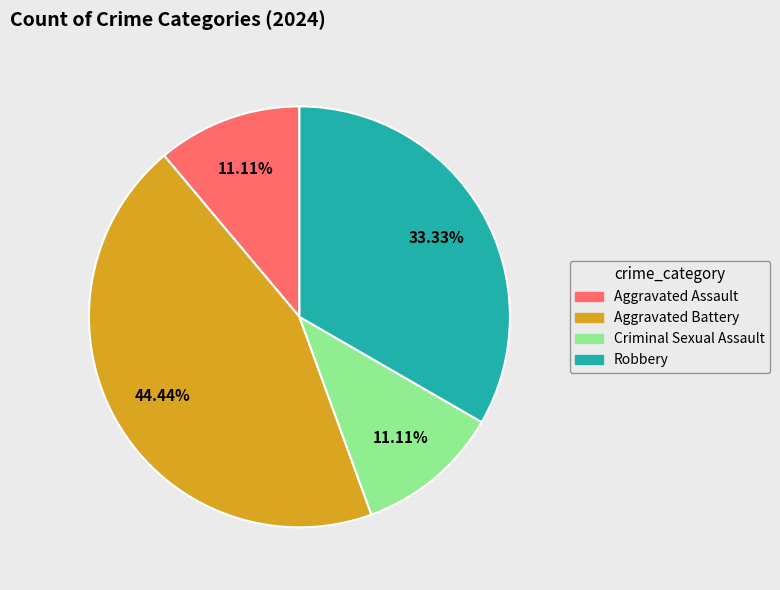

Which category has the biggest portion of the pie?

Aggravated Battery